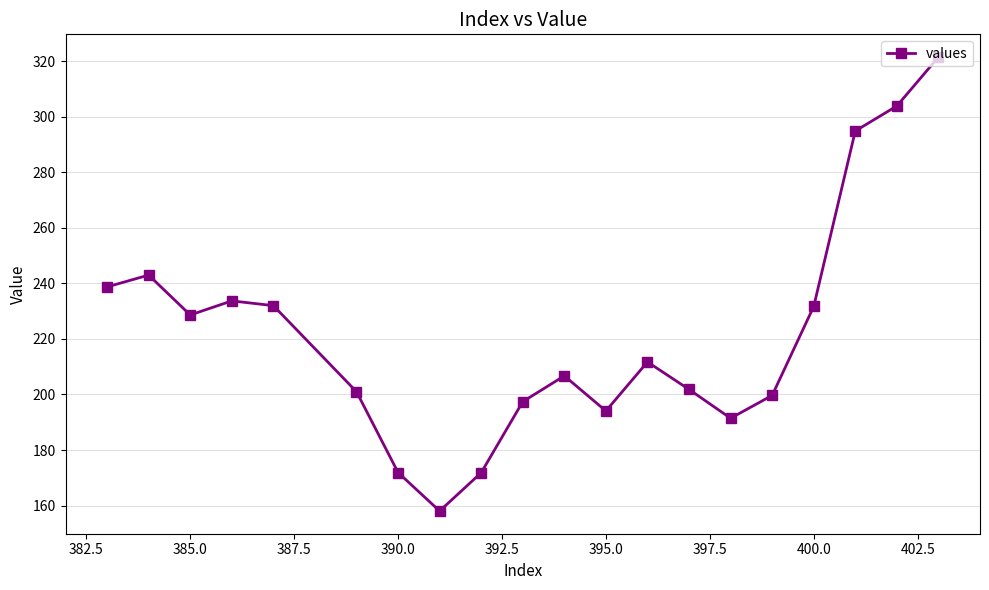

What is the value of the 6th point from the left?

201.0